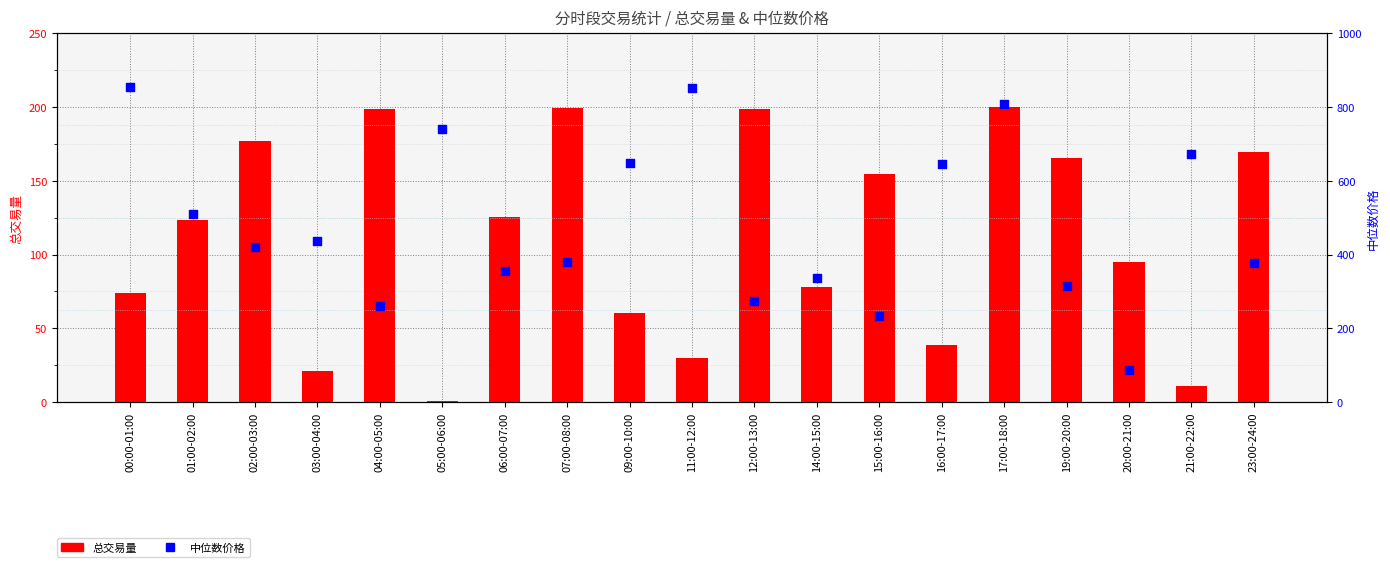

Which series has the largest total across all categories?

中位数价格